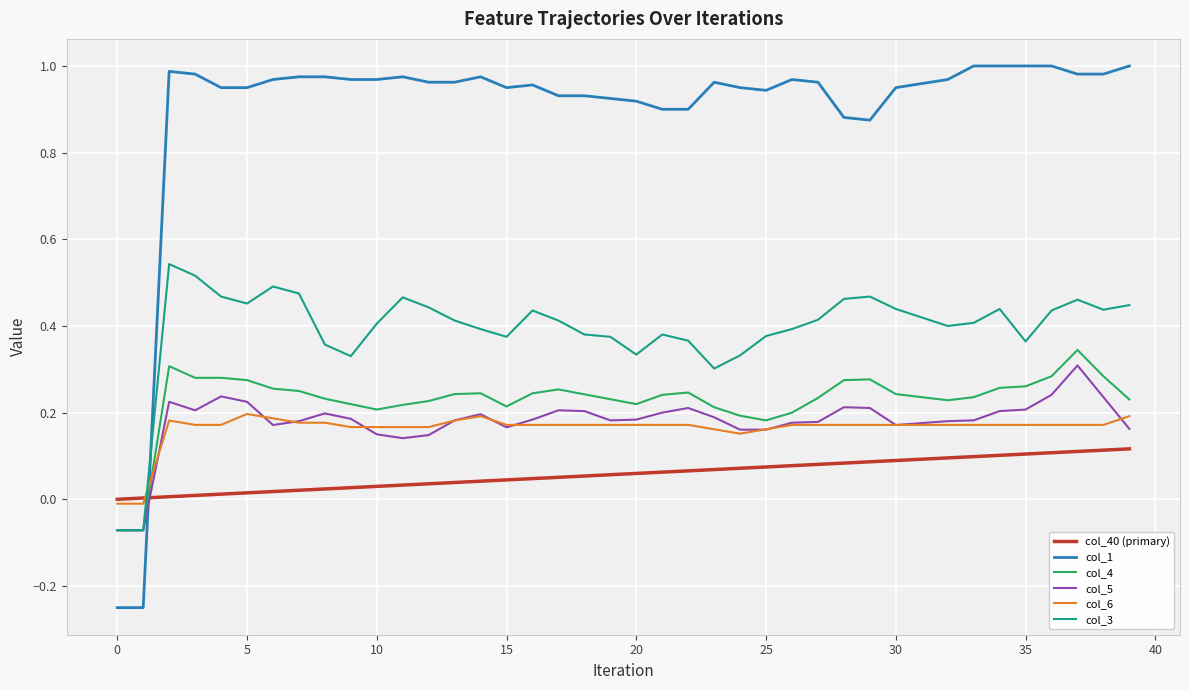

Which series has the widest spread of values?

col_1